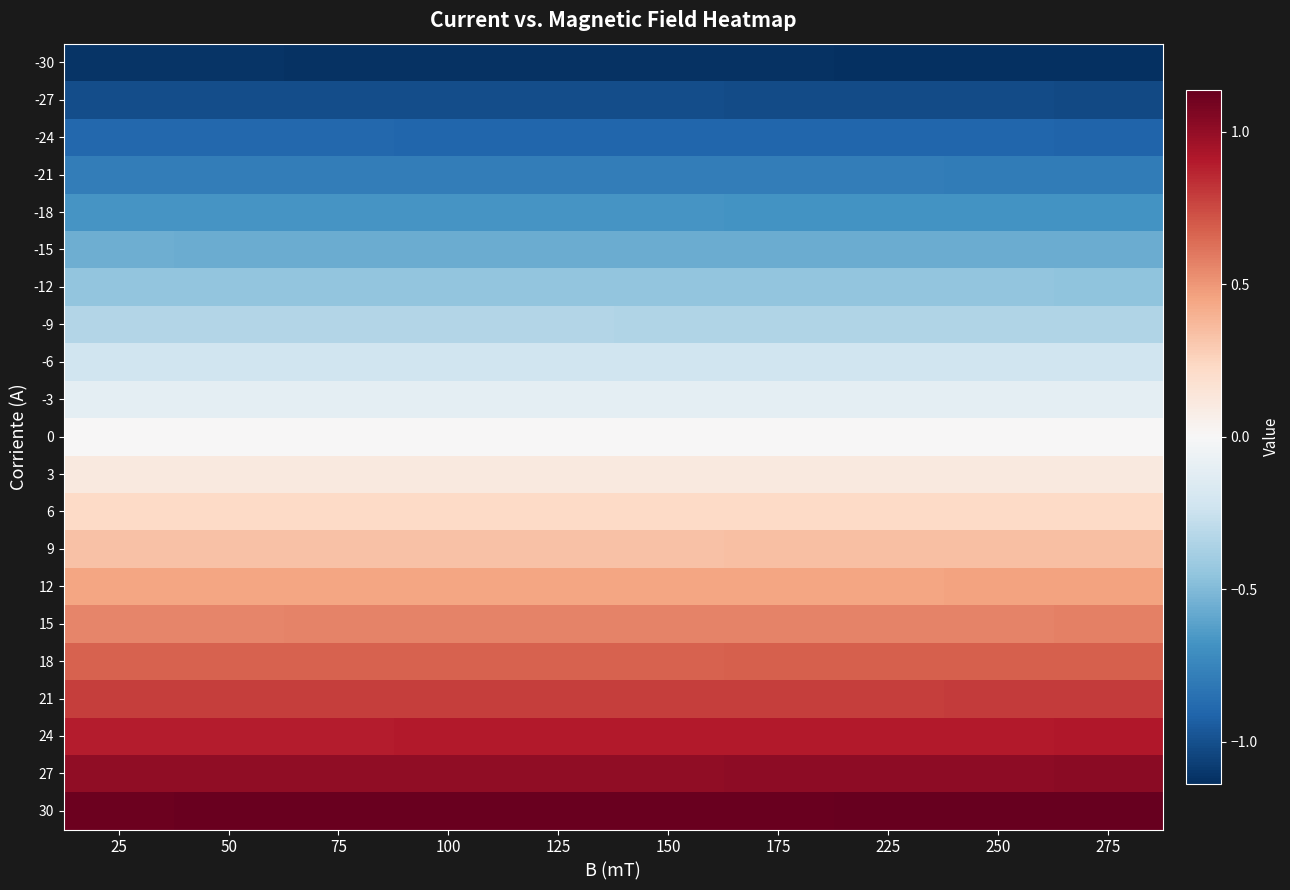

Which series has the largest total across all categories?

30